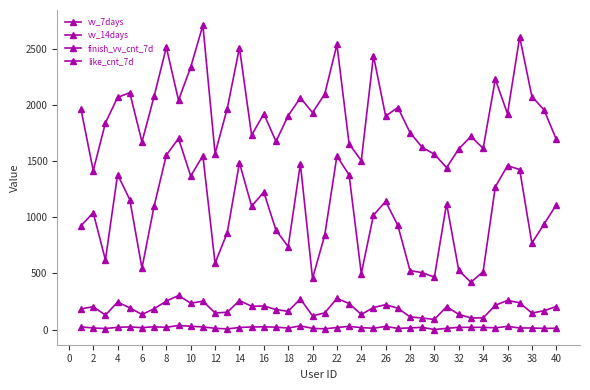

True or false: vv_7days has more than 0 interior local peaks.

True